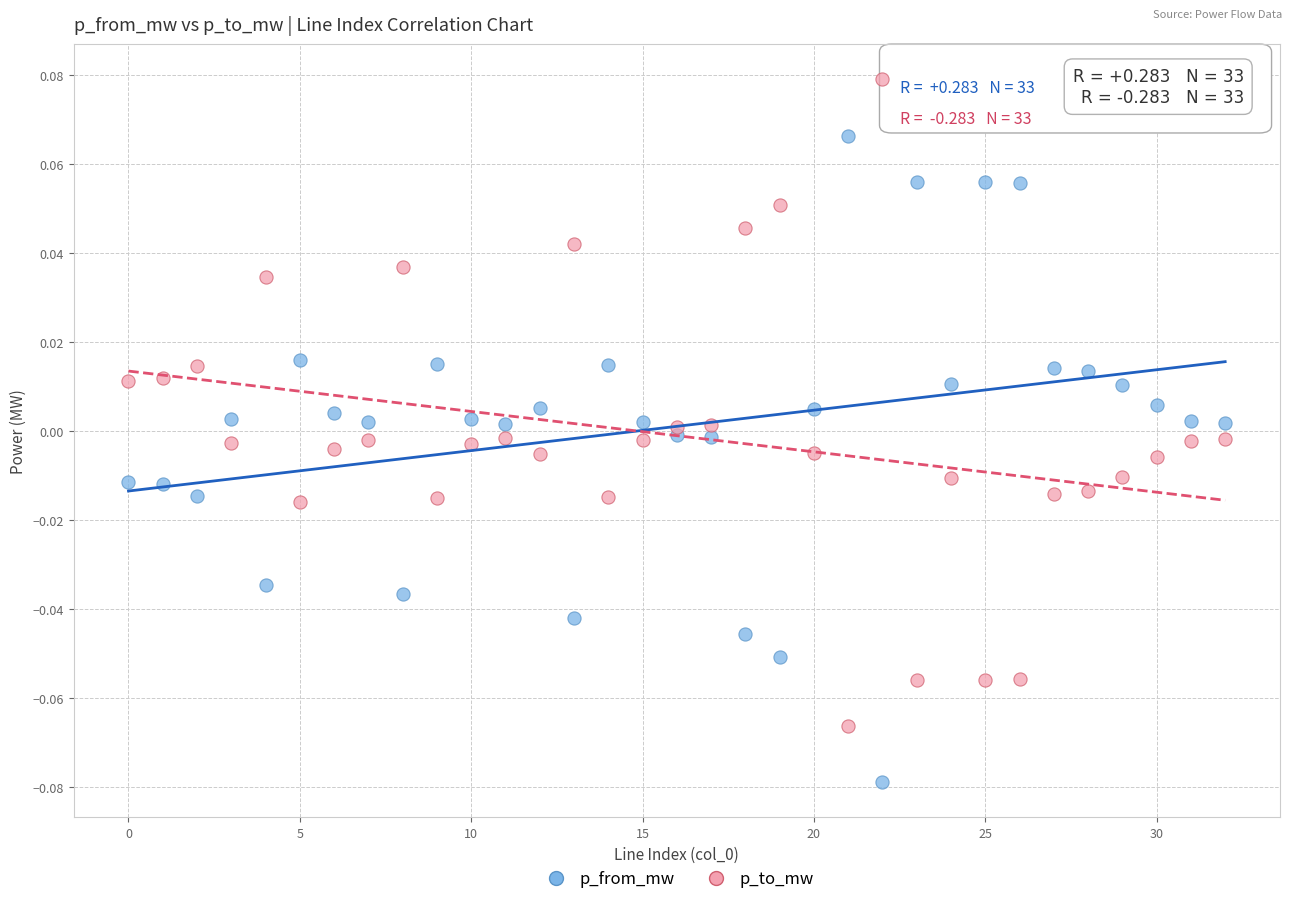

What are all the series names shown in the legend?

p_from_mw, p_to_mw